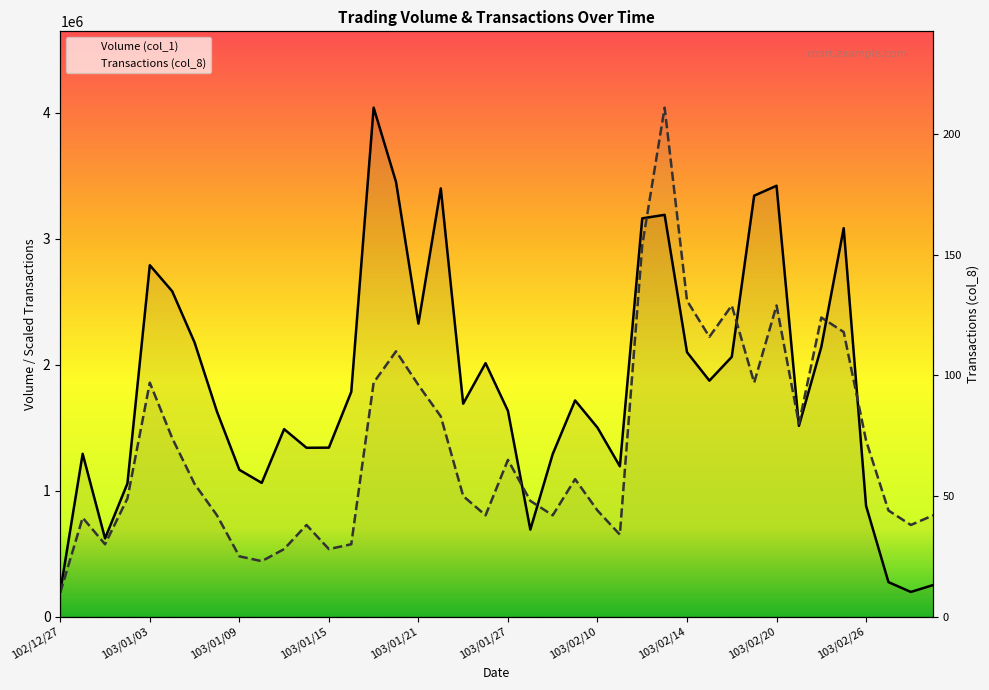

What is the spread (max minus min) of values at 103/01/21?

487985.8